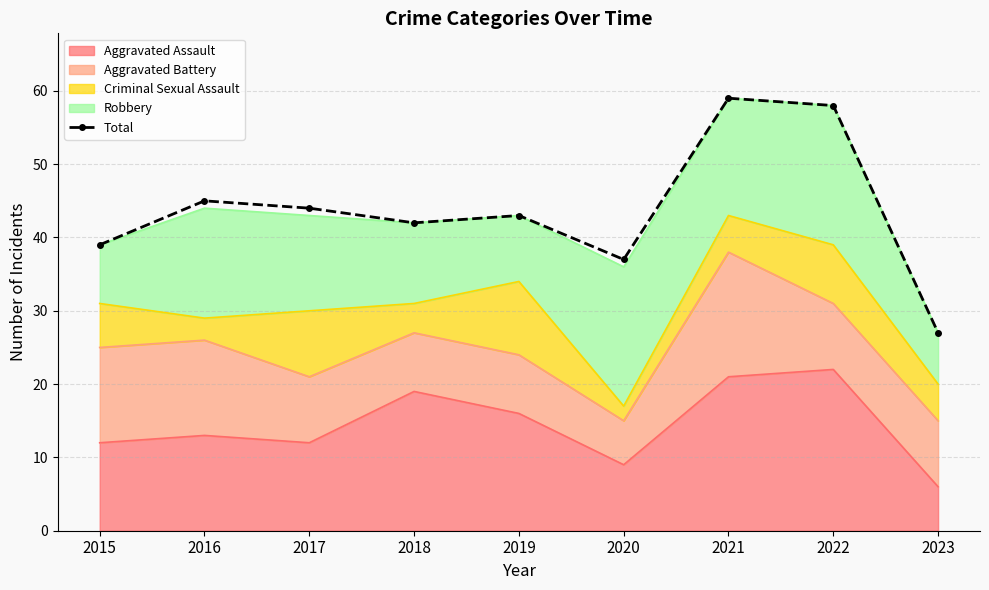

At which category does the data reach its first local valley?

2018